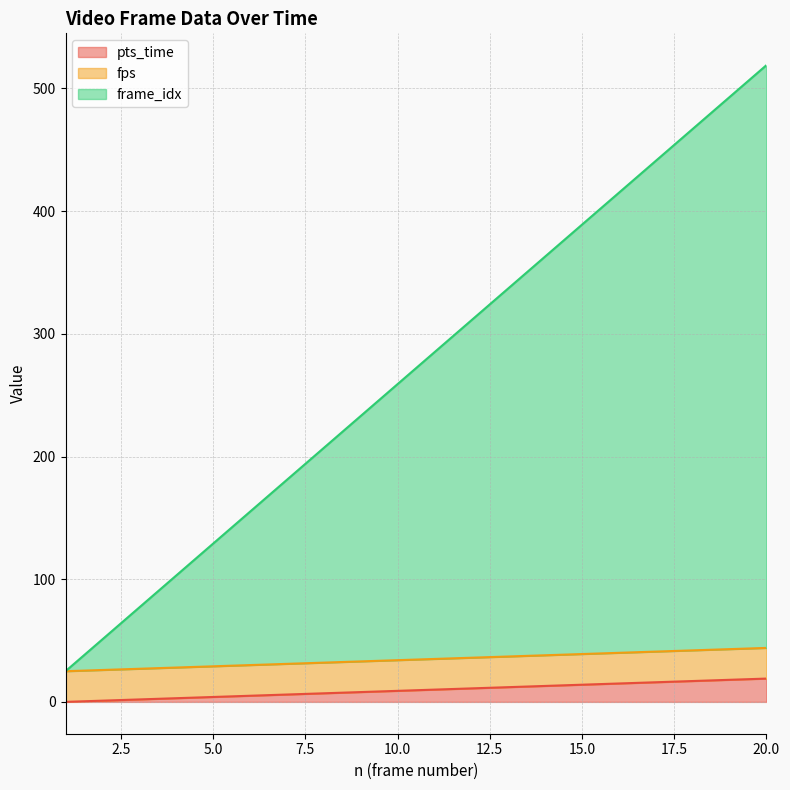

Does the chart have visible grid lines?

Yes